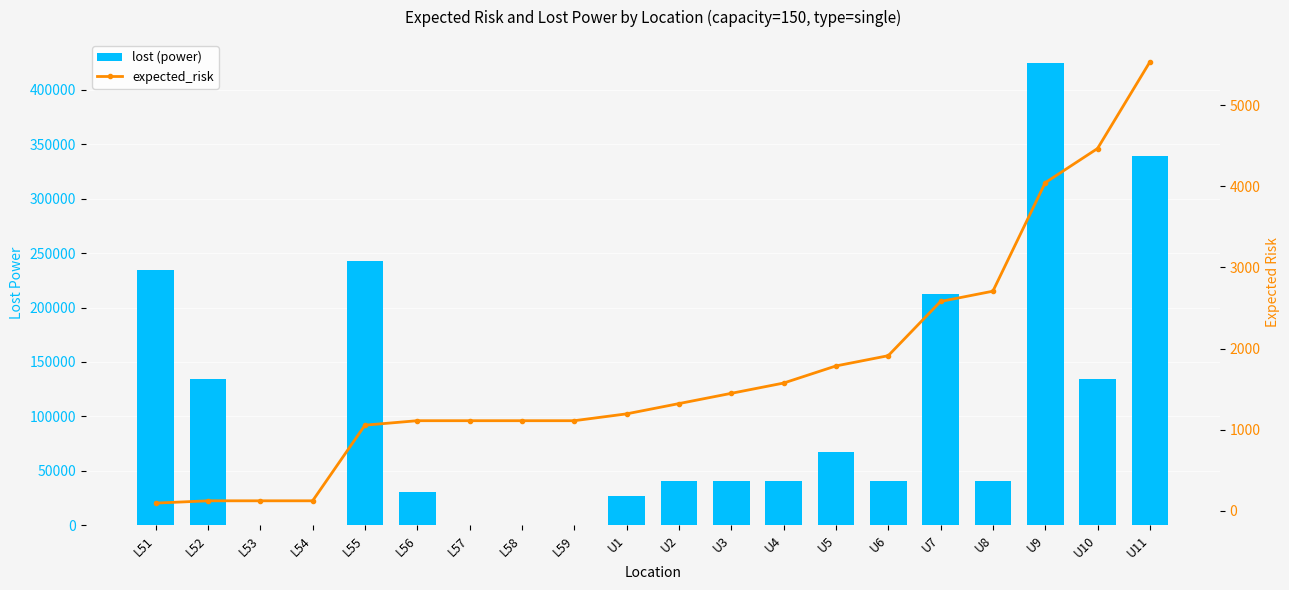

At which label does lost (power) first exceed 40200?

L51